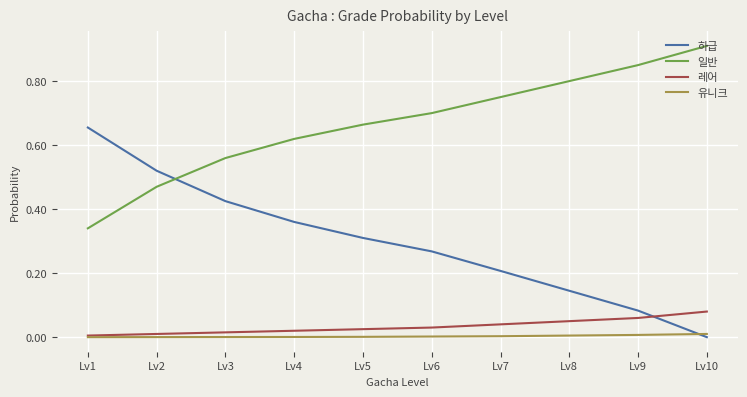

How many categories are shown in the chart?

10